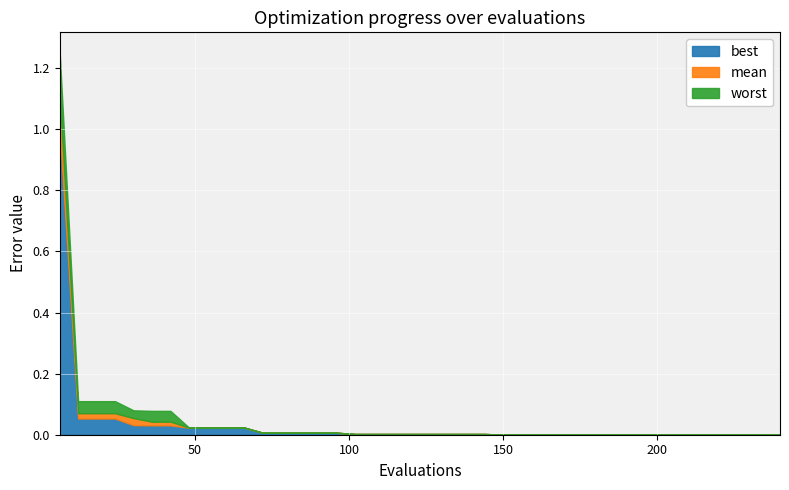

Is the value of mean at 180 greater than the value of best at 186?

Yes